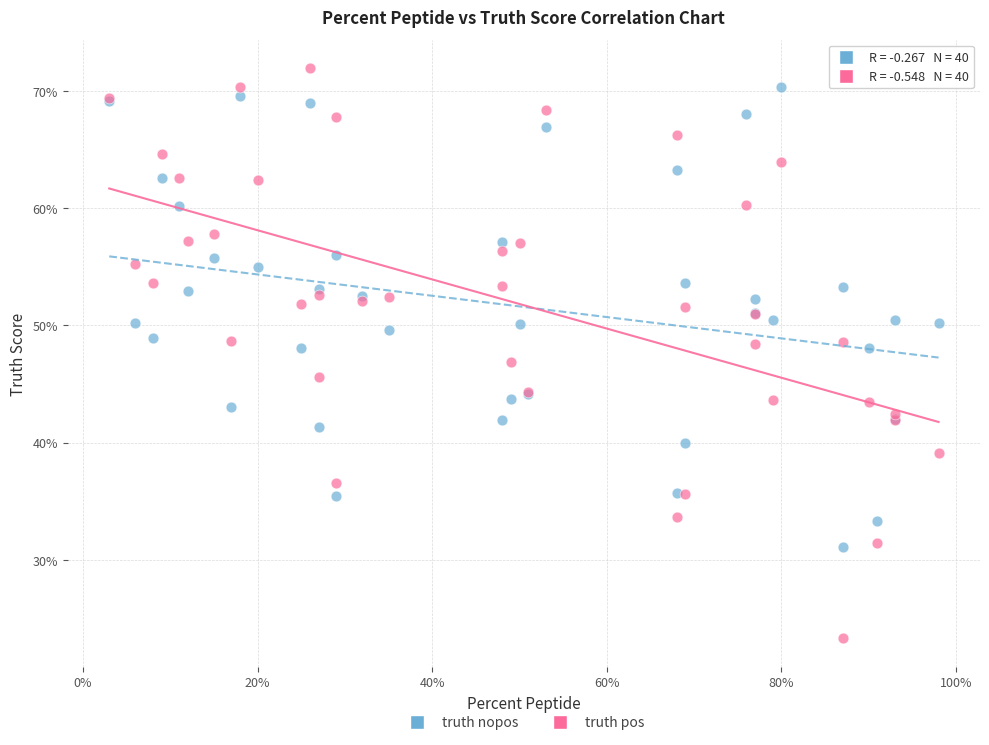

What are all the series names shown in the legend?

truth nopos, truth pos